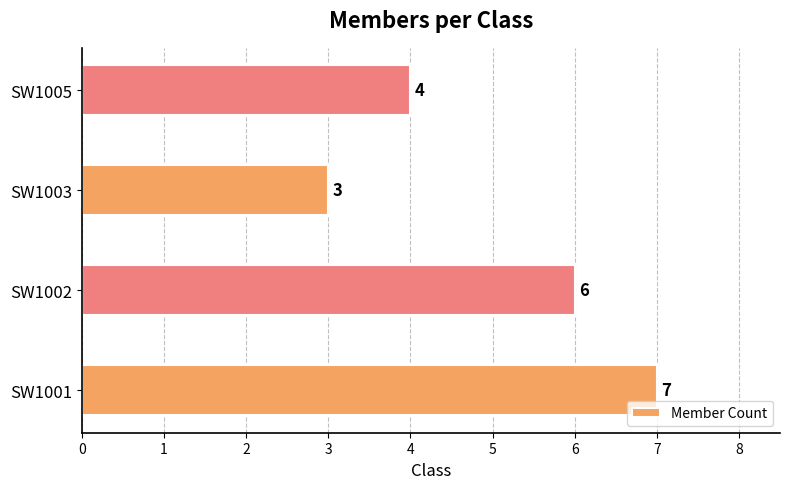

List the labels in order of value, largest first.

SW1001, SW1002, SW1005, SW1003